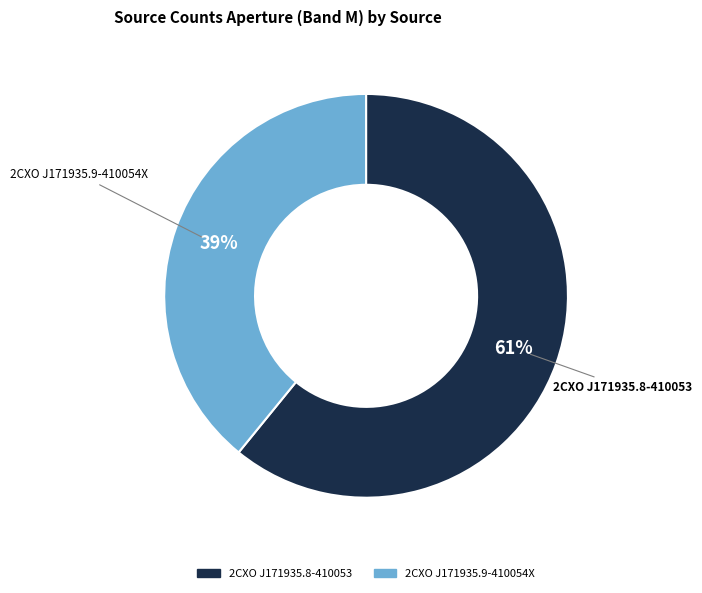

Between 2CXO J171935.9-410054X and 2CXO J171935.8-410053, which is larger?

2CXO J171935.8-410053